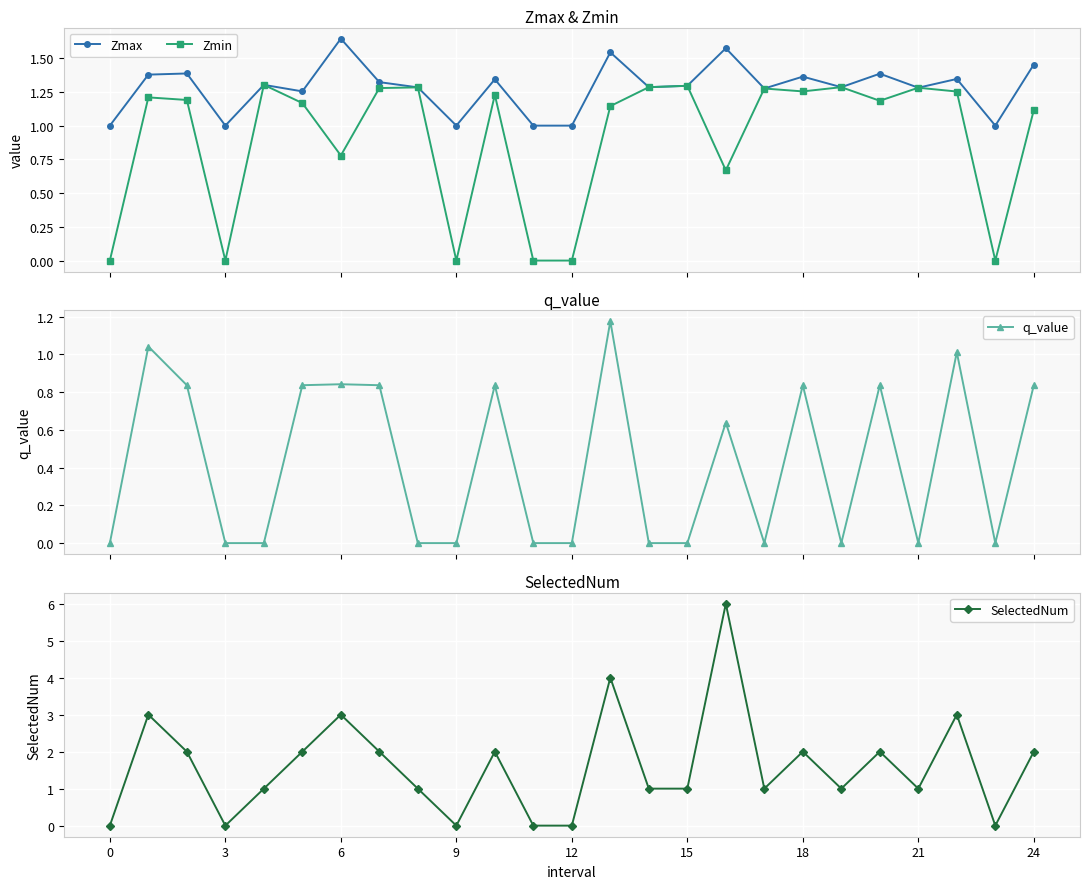

Which category has the highest value in the q_value series?

13